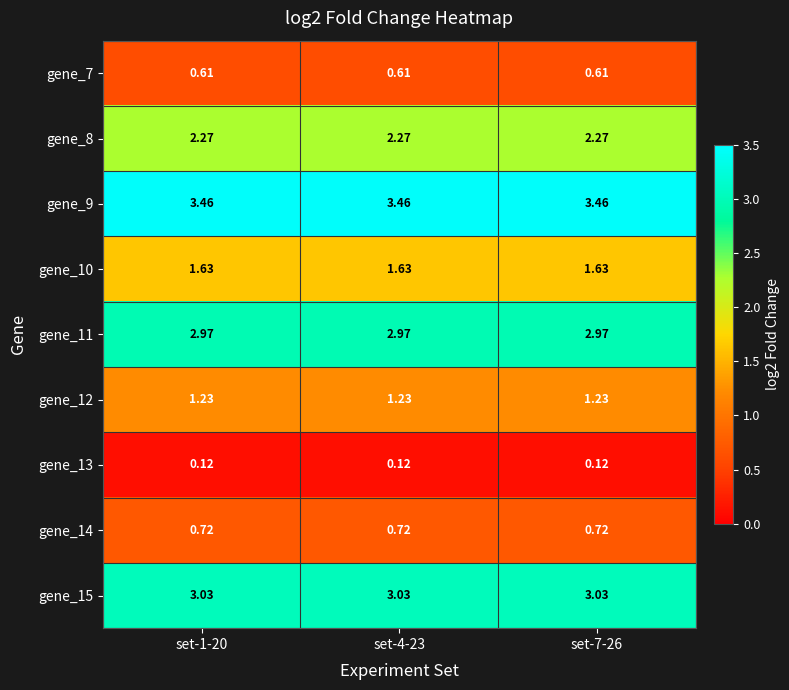

Is the value of gene_13 at set-7-26 greater than the value of gene_7 at set-7-26?

No